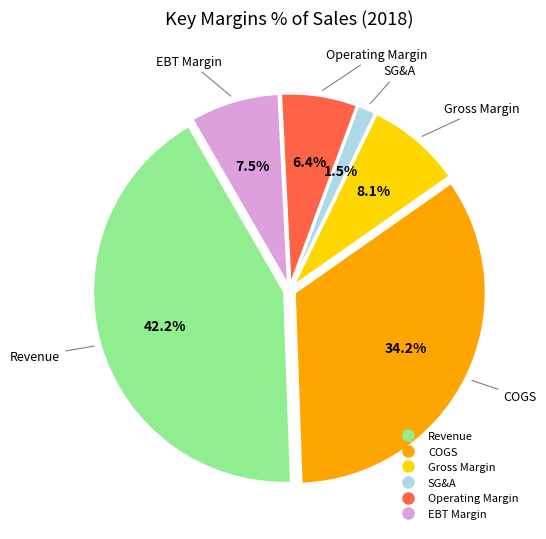

How many segments does this pie chart have?

6